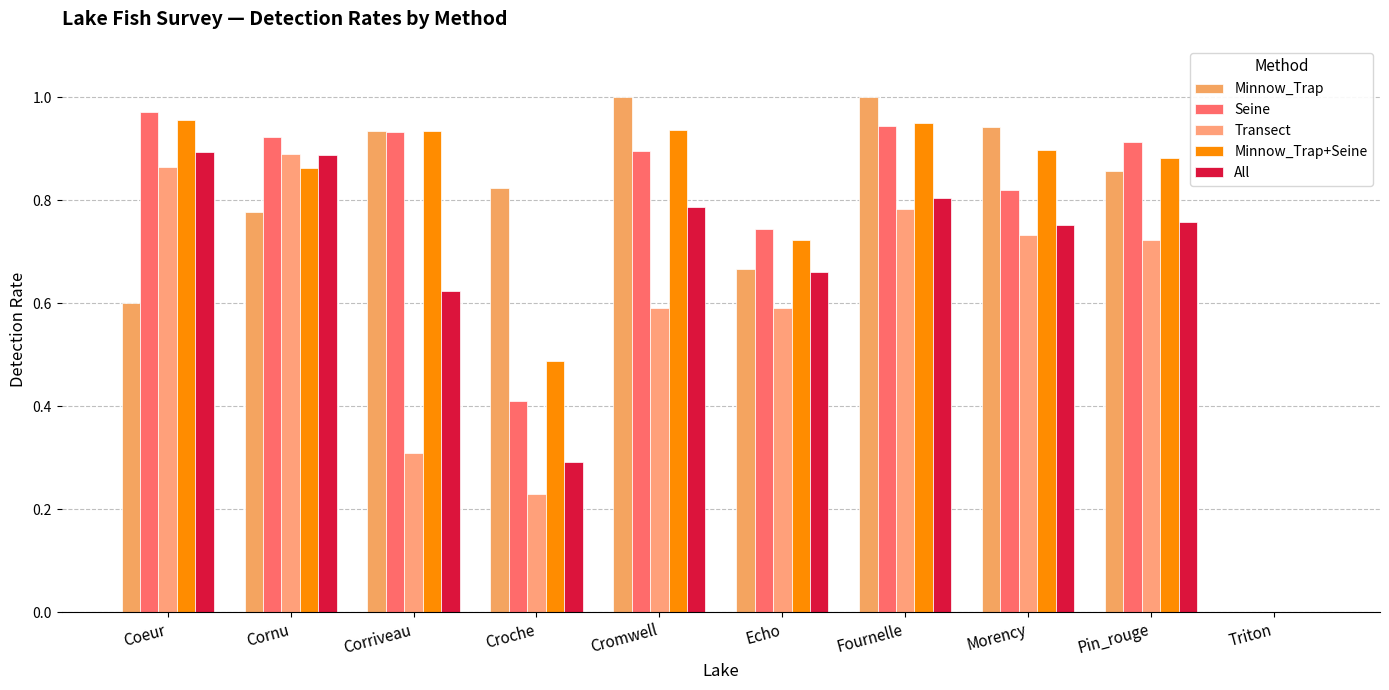

What is the sum of all Transect values?

5.7